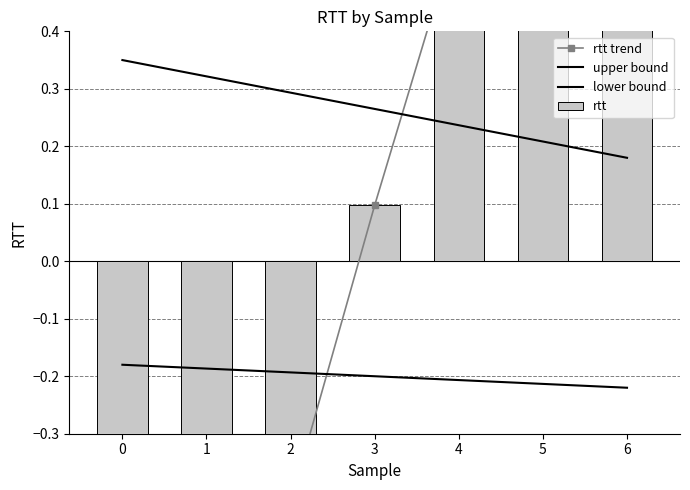

What is the total value across all series at 1?

-1.9